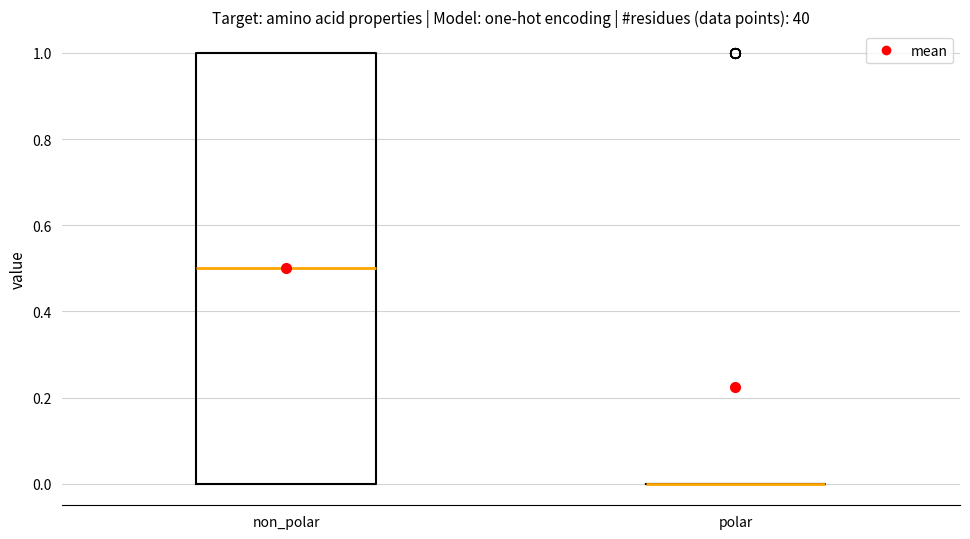

Comparing the boxes themselves (not the whiskers), which one is the tallest?

non_polar